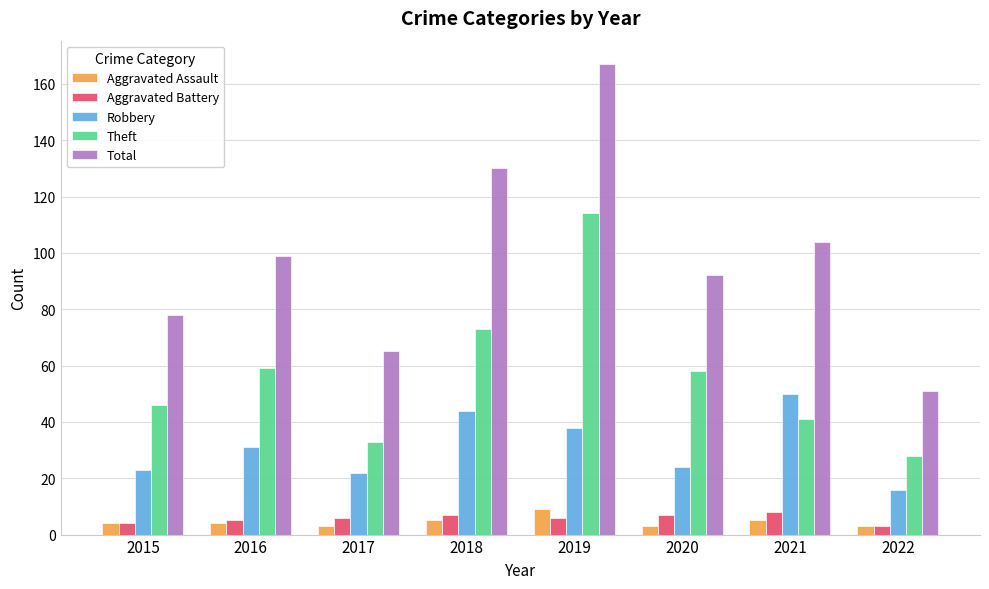

At which label does Total reach its minimum?

2022